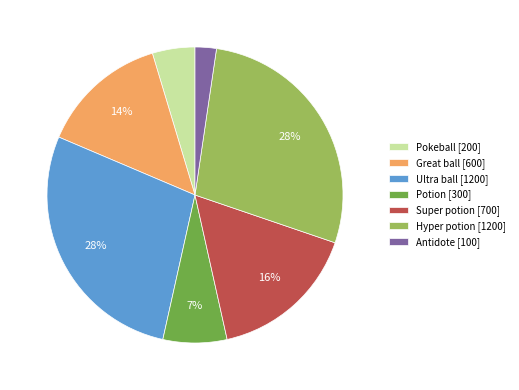

Is it true that Hyper potion [1200] is 14% of the pie?

False